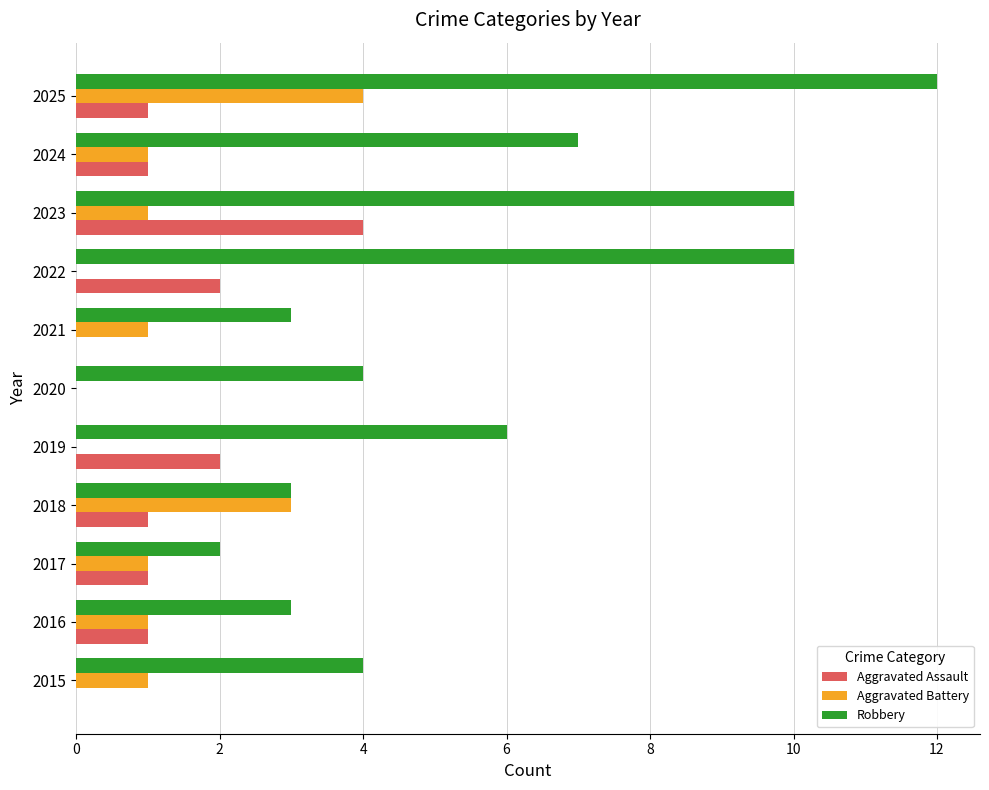

Between 2021 and 2023, which series saw the biggest shift?

Robbery